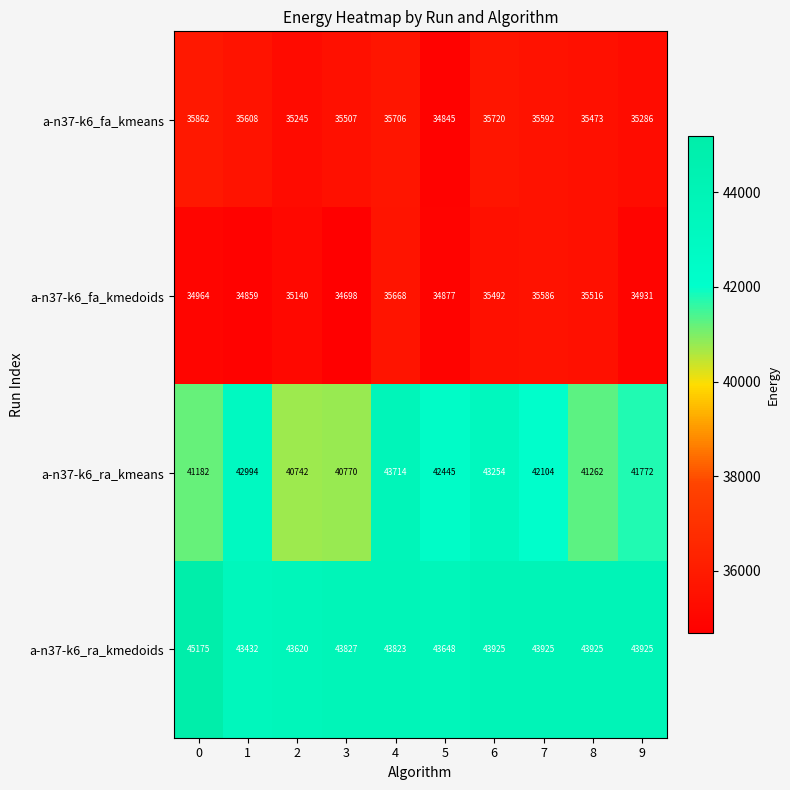

The a-n37-k6_ra_kmeans series shows 40742 at 2. True or false?

True